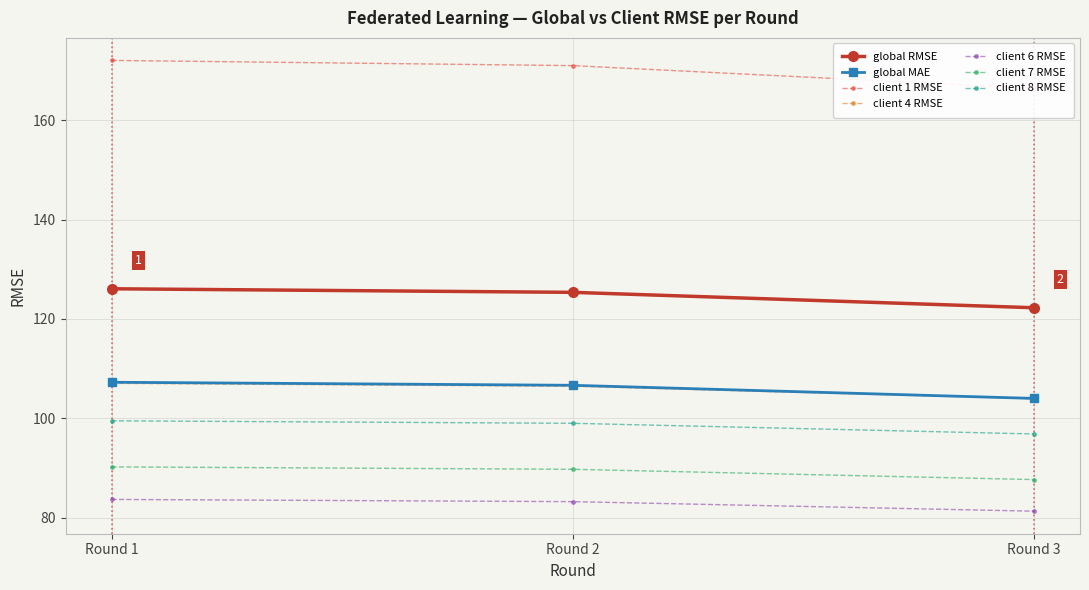

What is the value of the global MAE point at the 3rd from the left?

104.0